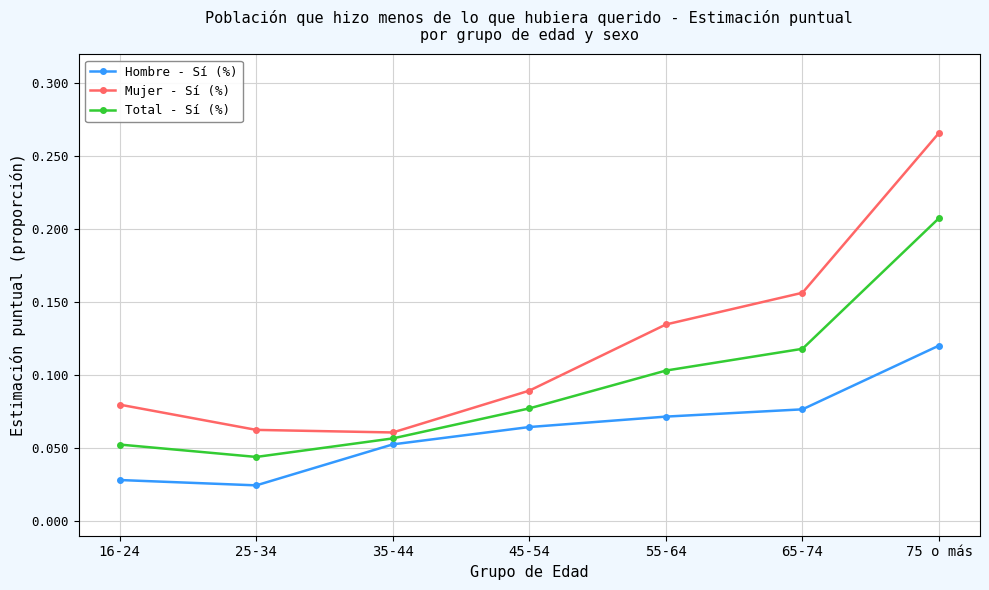

What is the label of the 1st point from the right?

75 o más